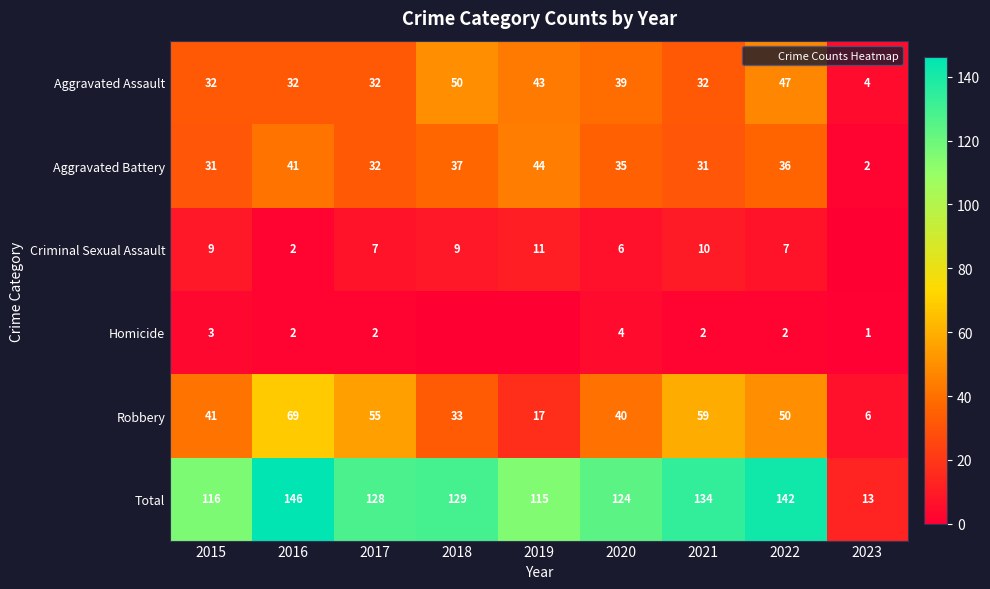

What is the highest value of the Aggravated Battery series?

44